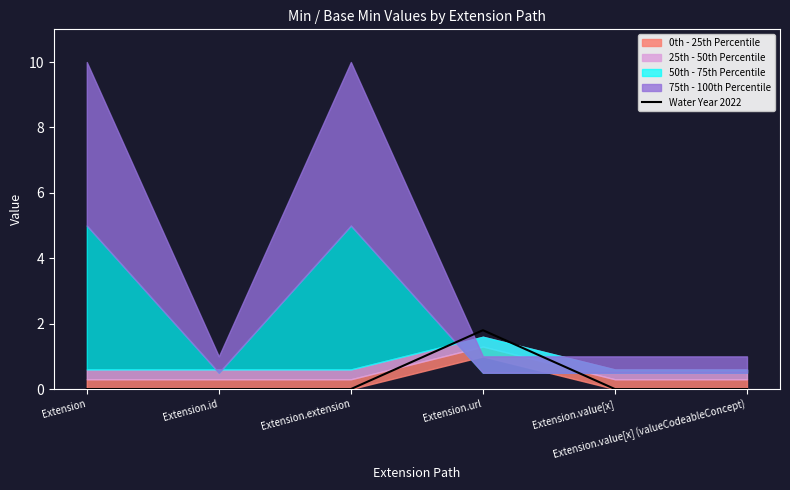

Reading left to right, transcribe all the data shown in this chart.

Extension=0.0	Extension.id=0.0	Extension.extension=0.0	Extension.url=1.8	Extension.value[x]=0.0	Extension.value[x] (valueCodeableConcept)=0.0